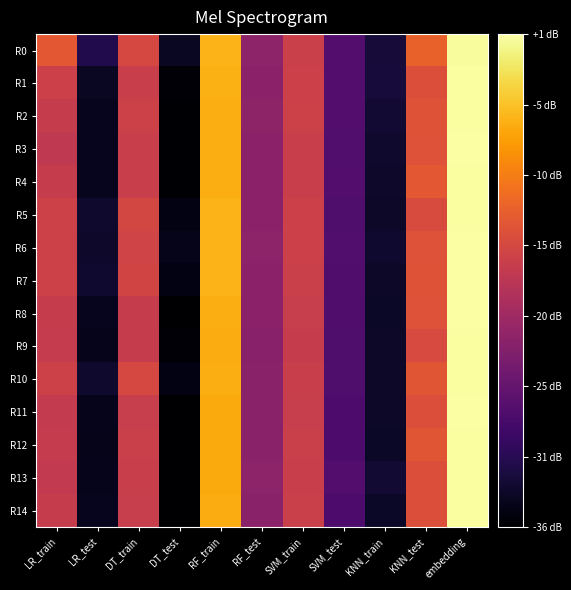

Which label corresponds to the smallest value in the chart?

DT_test